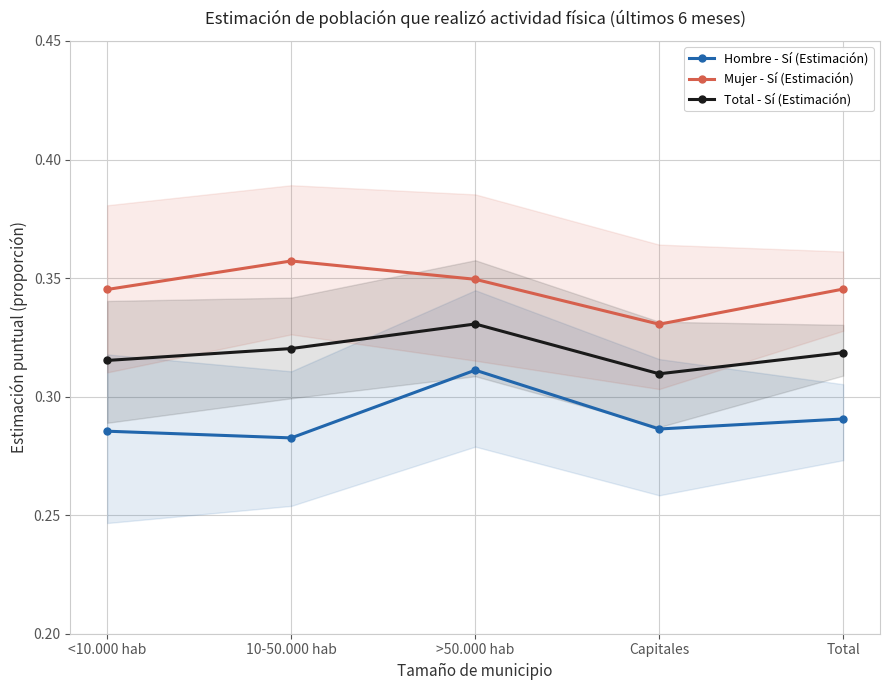

Which series has the largest total across all categories?

Mujer - Sí (Estimación)